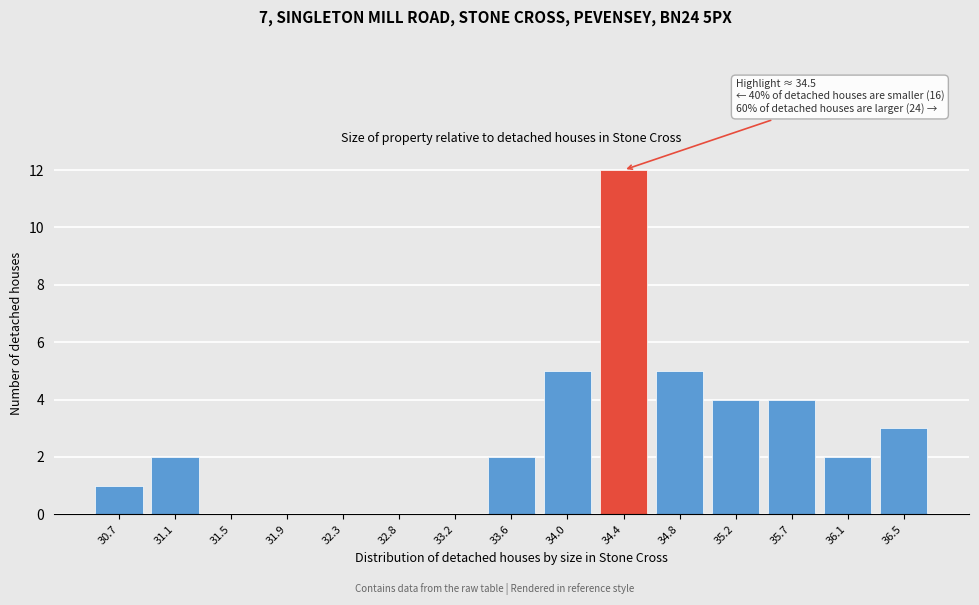

Reading left to right, list all the values displayed in this chart.

30.7=1	31.1=2	31.5=0	31.9=0	32.3=0	32.8=0	33.2=0	33.6=2	34.0=5	34.4=12	34.8=5	35.2=4	35.7=4	36.1=2	36.5=3